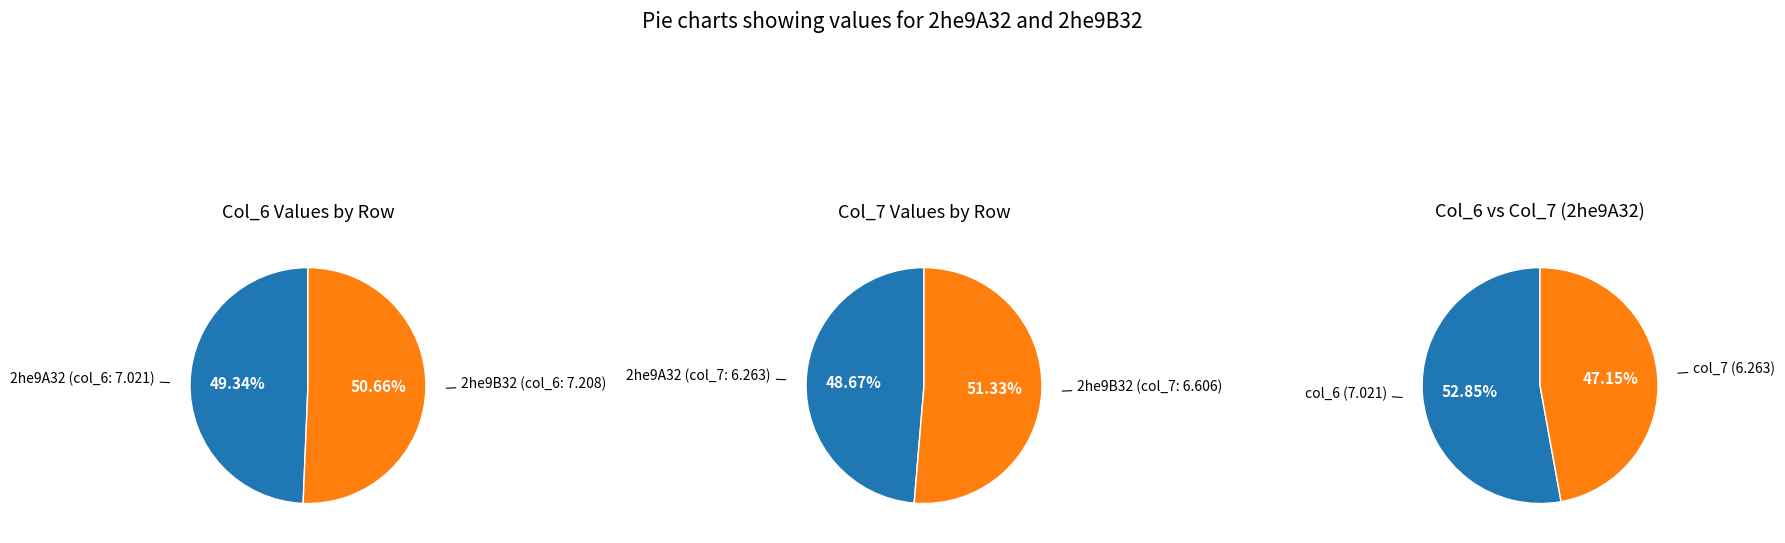

True or false: 2he9A32 accounts for 49% of the total.

True